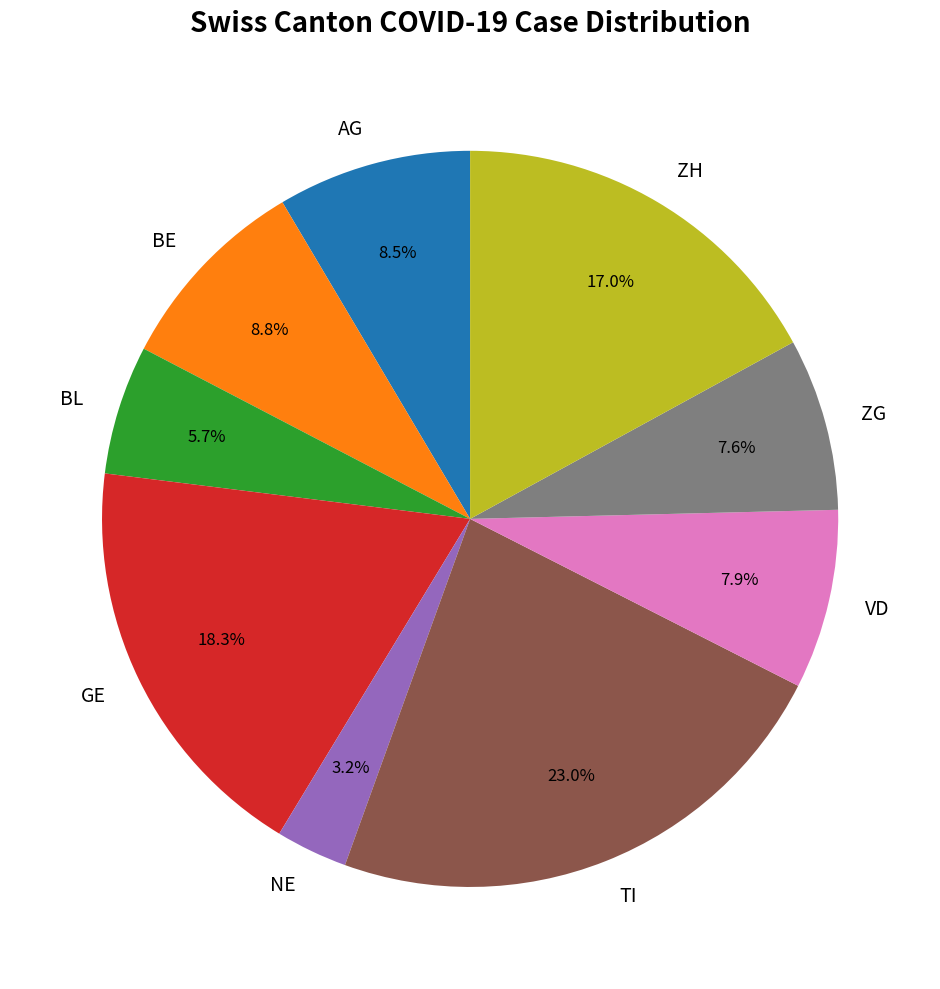

To the nearest percent, what is the difference between the largest and smallest slice percentages?

20%